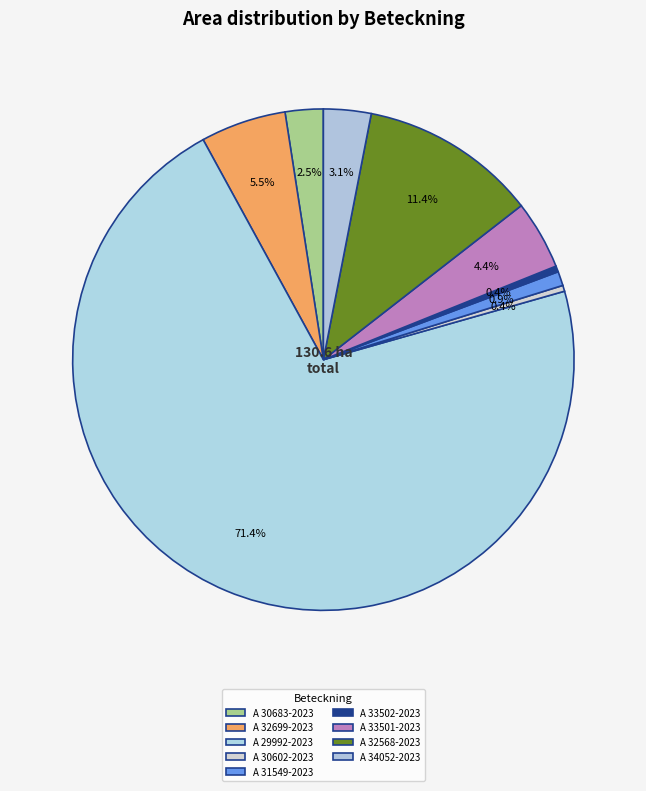

What percentage is the A 32568-2023 slice, to the nearest percent?

11%